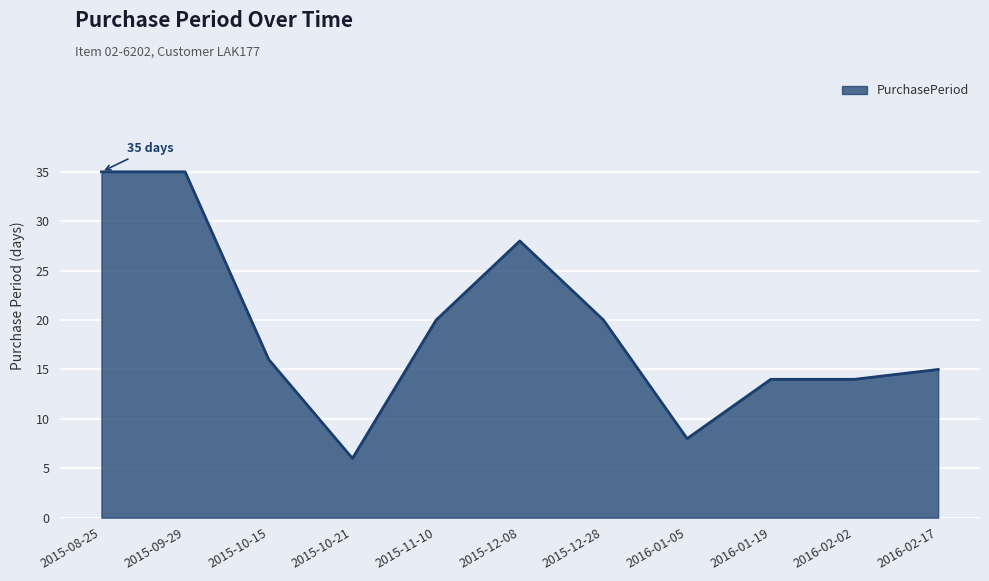

Between 2015-10-15 and 2016-01-19, which is larger?

2015-10-15